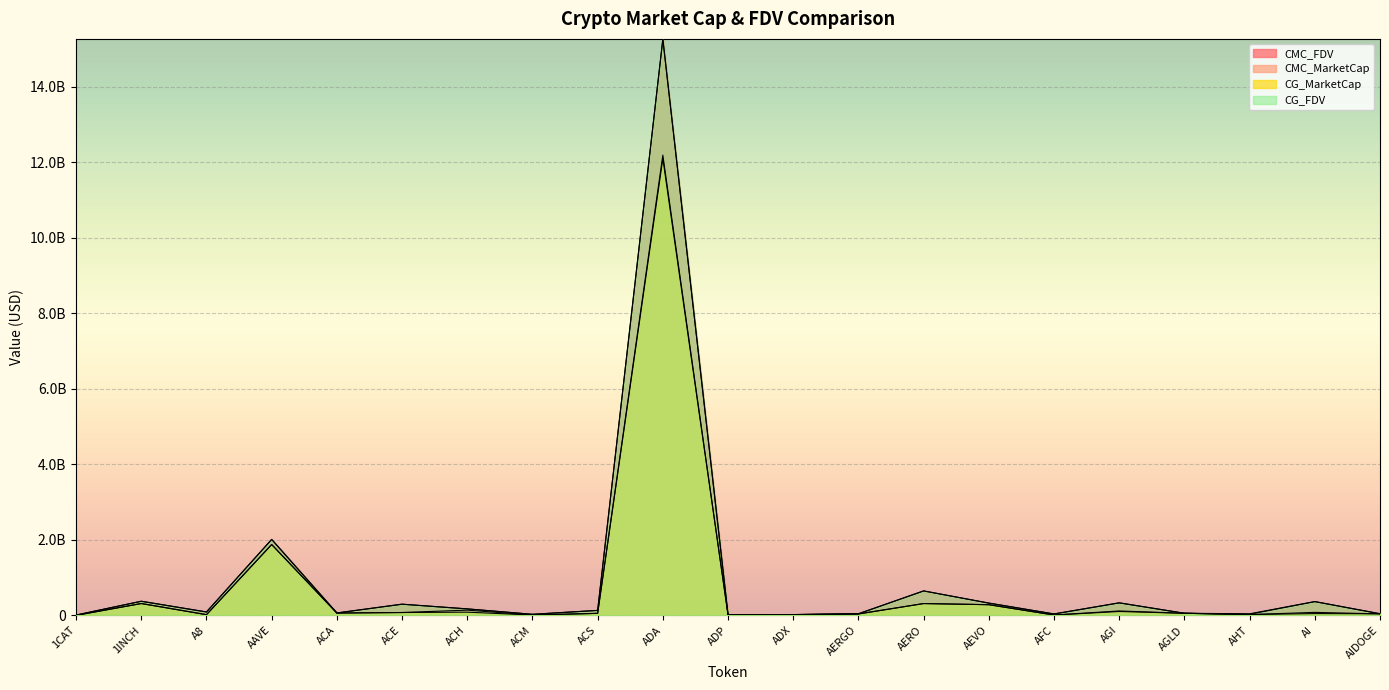

What position from the right is ACA?

17